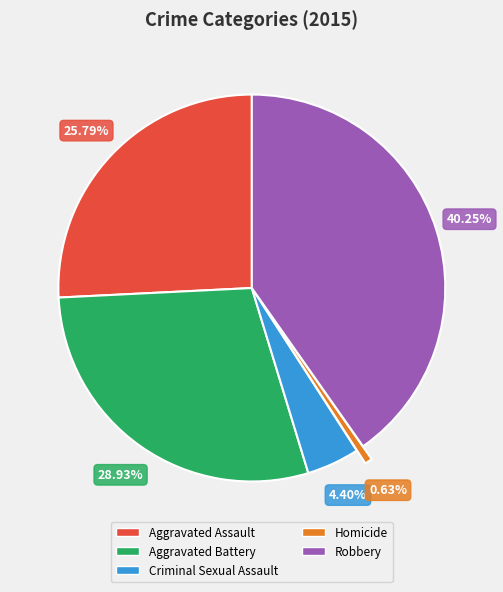

Is it true that Aggravated Battery is 29% of the pie?

True